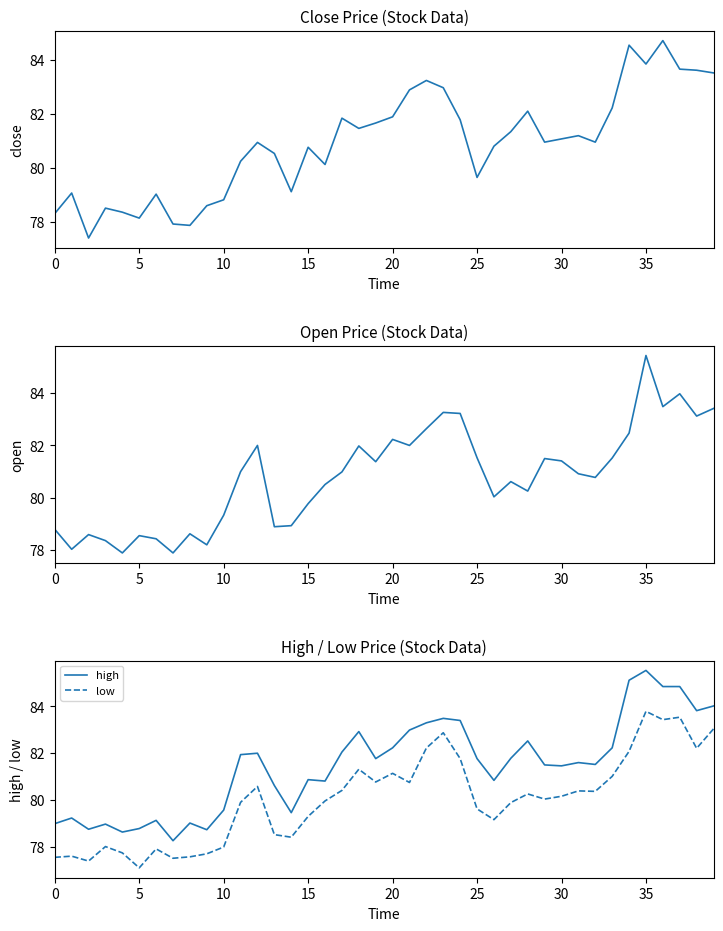

List the series in order of their peak value, highest first.

high, open, close, low